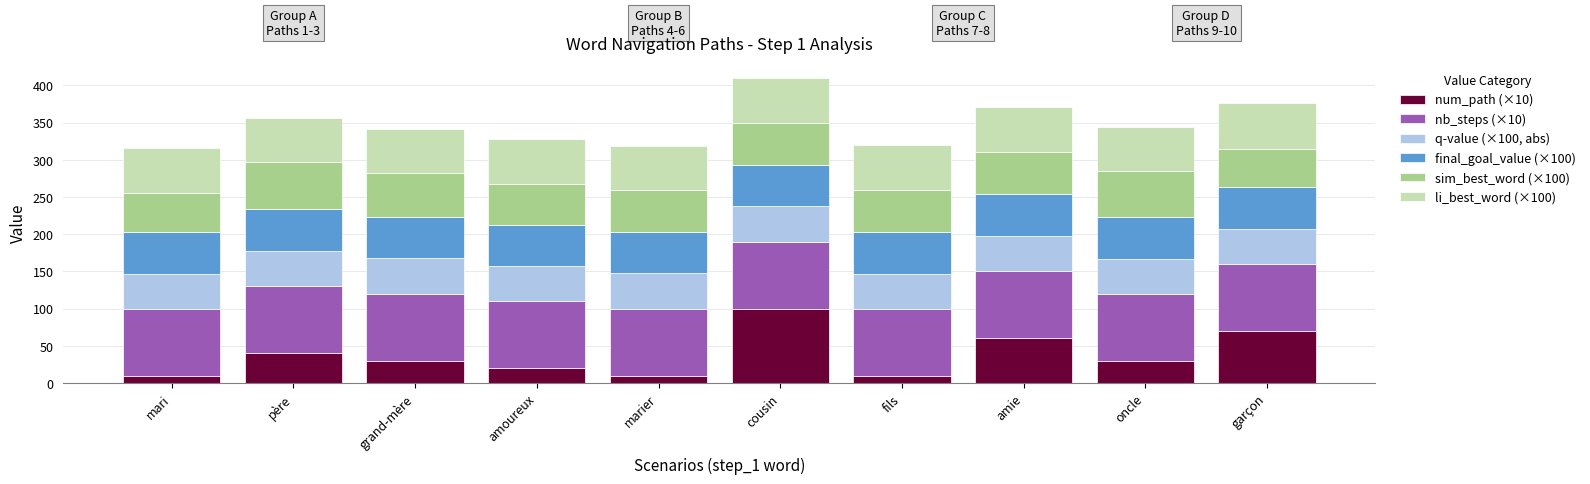

Are the bars grouped side by side (vs. stacked)?

No